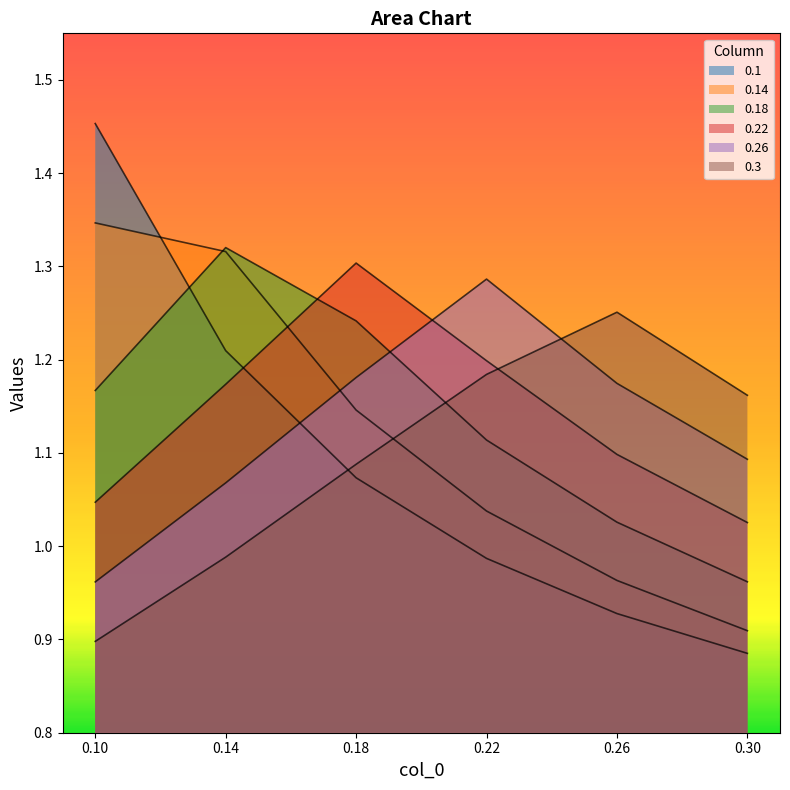

Which series has the largest total across all categories?

0.22